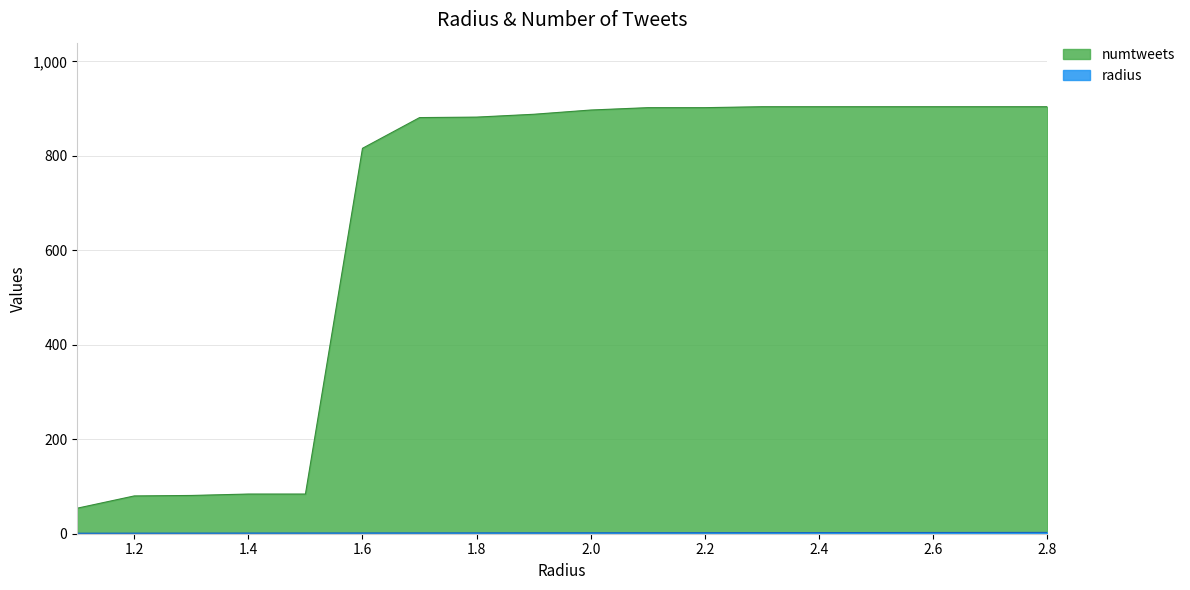

Reading right to left, list all the values displayed in this chart.

radius: 2.8	2.7	2.6	2.5	2.4	2.3	2.2	2.1	2.0	1.9	1.8	1.7	1.6	1.5	1.4	1.3	1.2	1.1
numtweets: 904.0	904.0	904.0	904.0	904.0	904.0	902.0	902.0	897.0	888.0	882.0	881.0	816.0	84.0	84.0	81.0	80.0	54.0